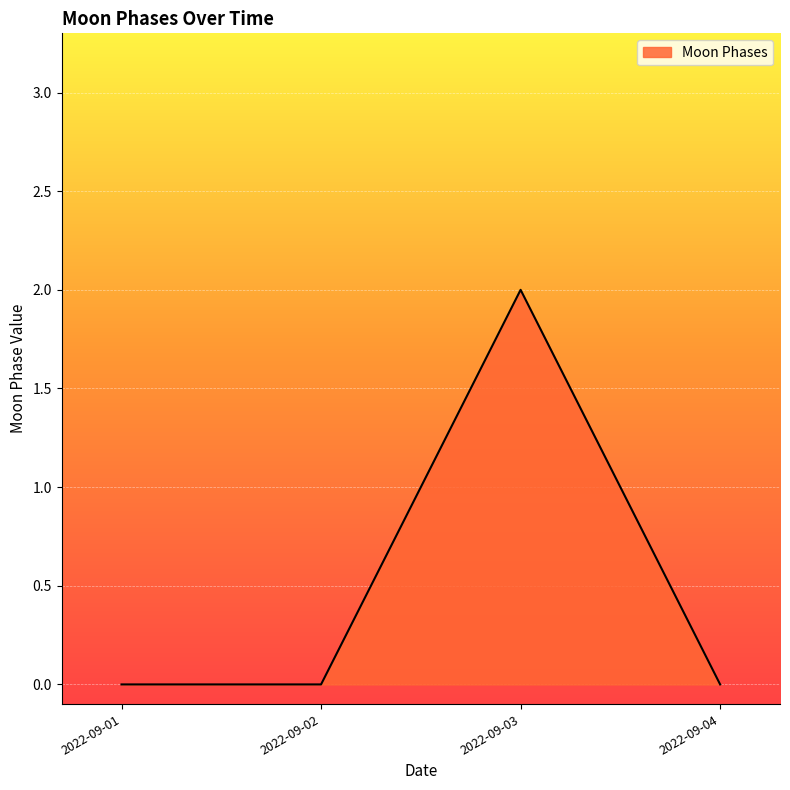

Where is the first local maximum?

2022-09-03